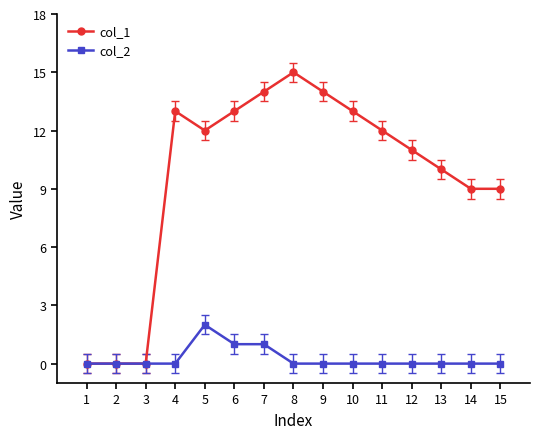

Which series has the largest total across all categories?

col_1